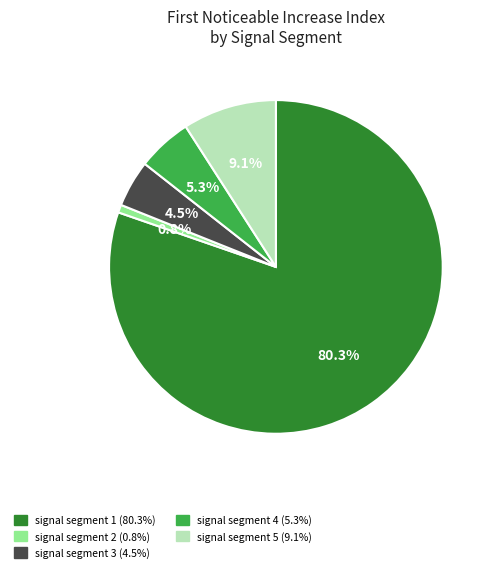

To the nearest percent, what is the difference between the largest and smallest slice percentages?

80%